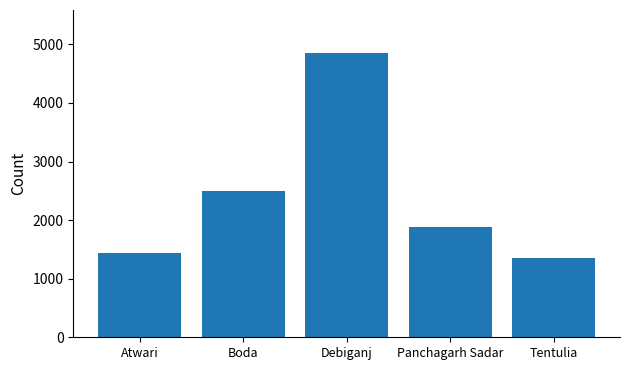

Which has a higher value, Boda or Atwari?

Boda